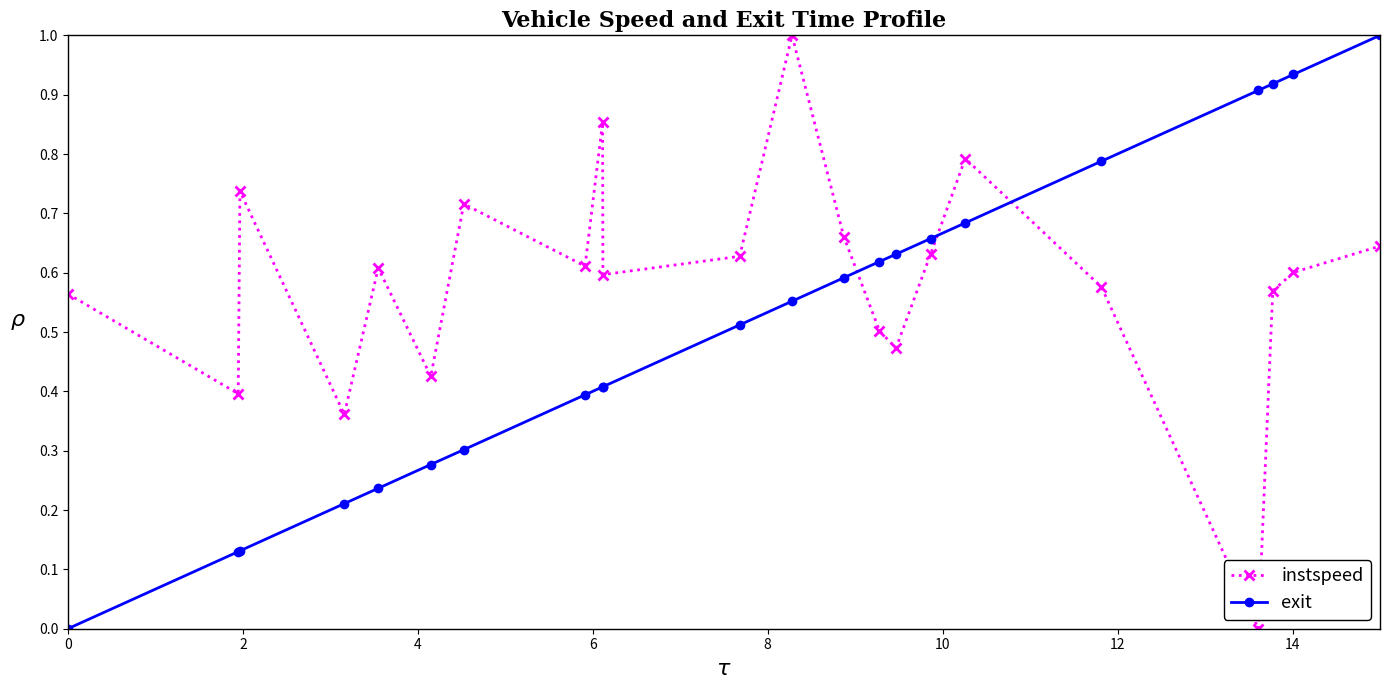

Is this an area chart (filled region under the line)?

No